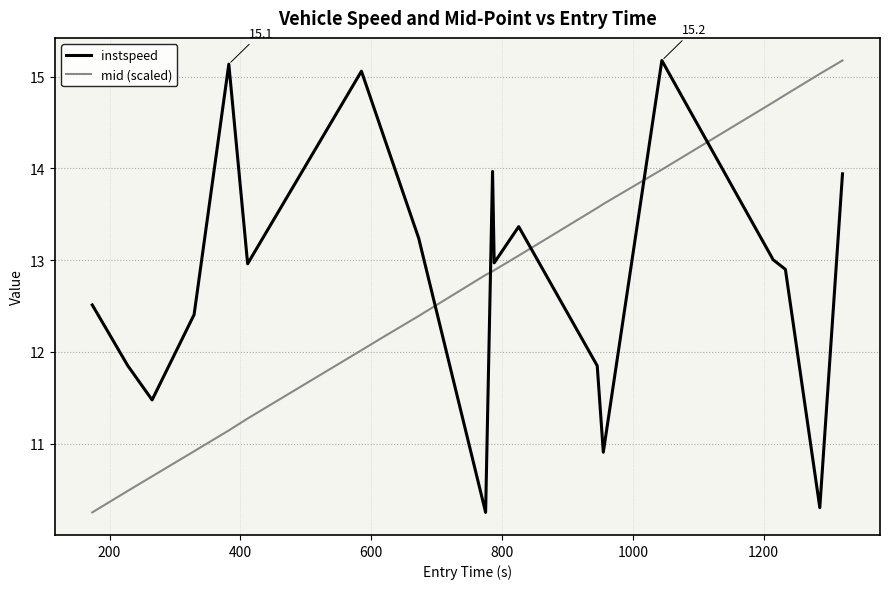

At how many categories does at least one series exceed 13?

13